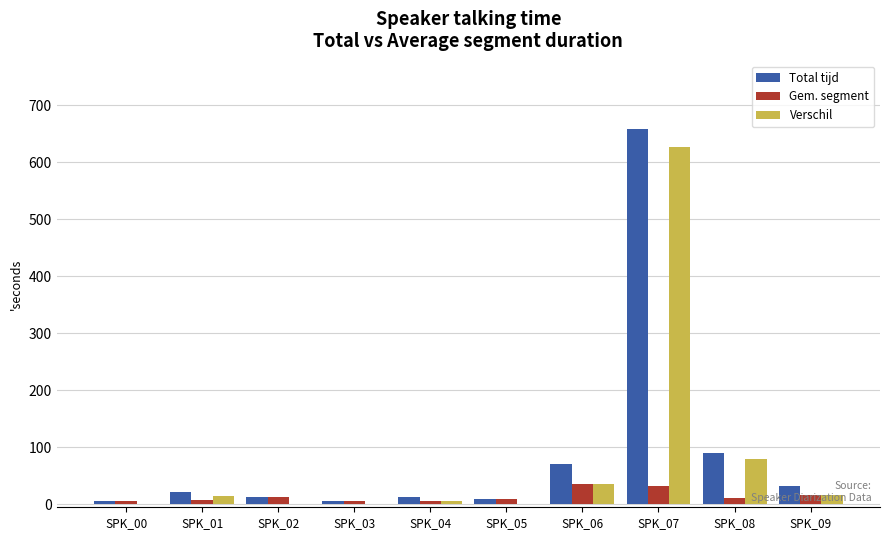

Which series has the widest spread of values?

Total tijd